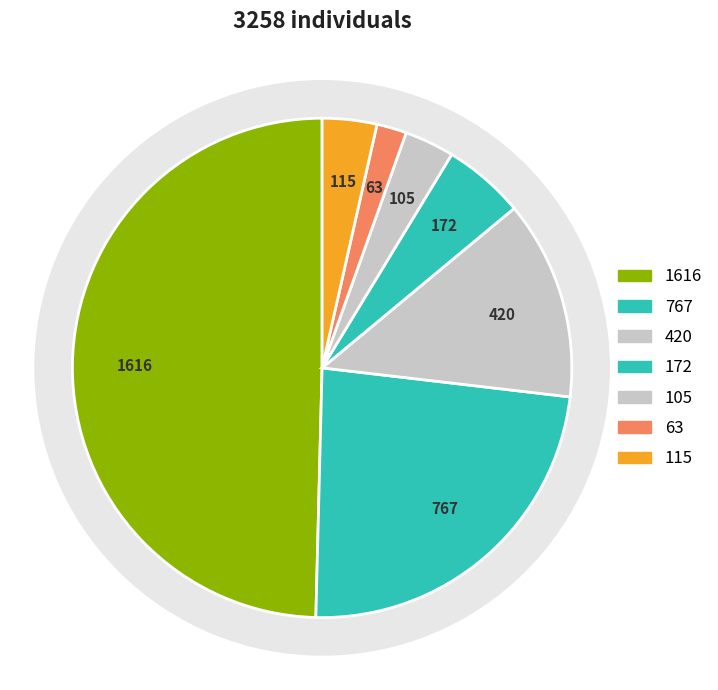

Approximately how many times larger is the value at 3 compared to 2?

0.4